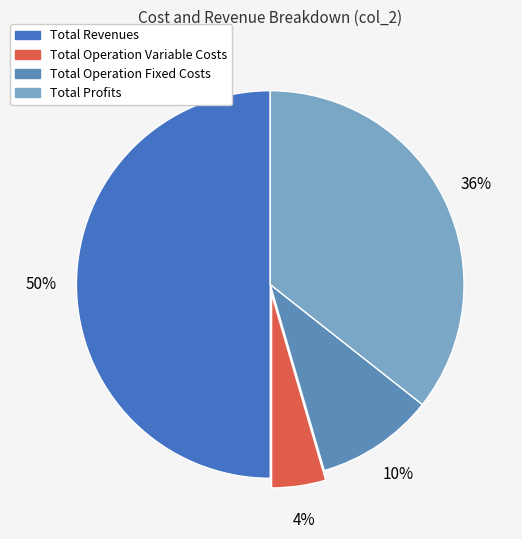

What is the largest slice in the pie chart?

Total Revenues